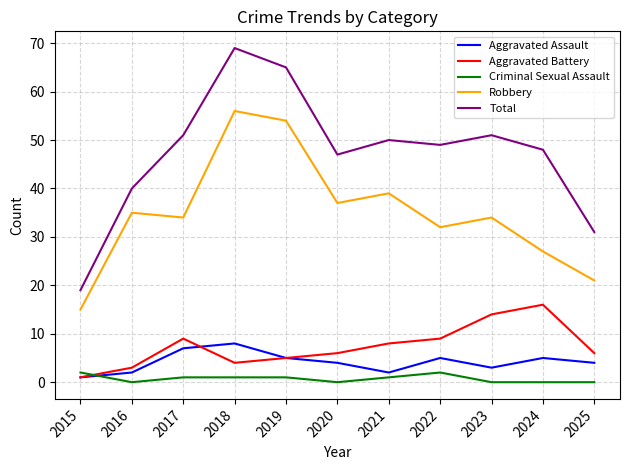

True or false: Aggravated Assault and Criminal Sexual Assault cross at least once.

True